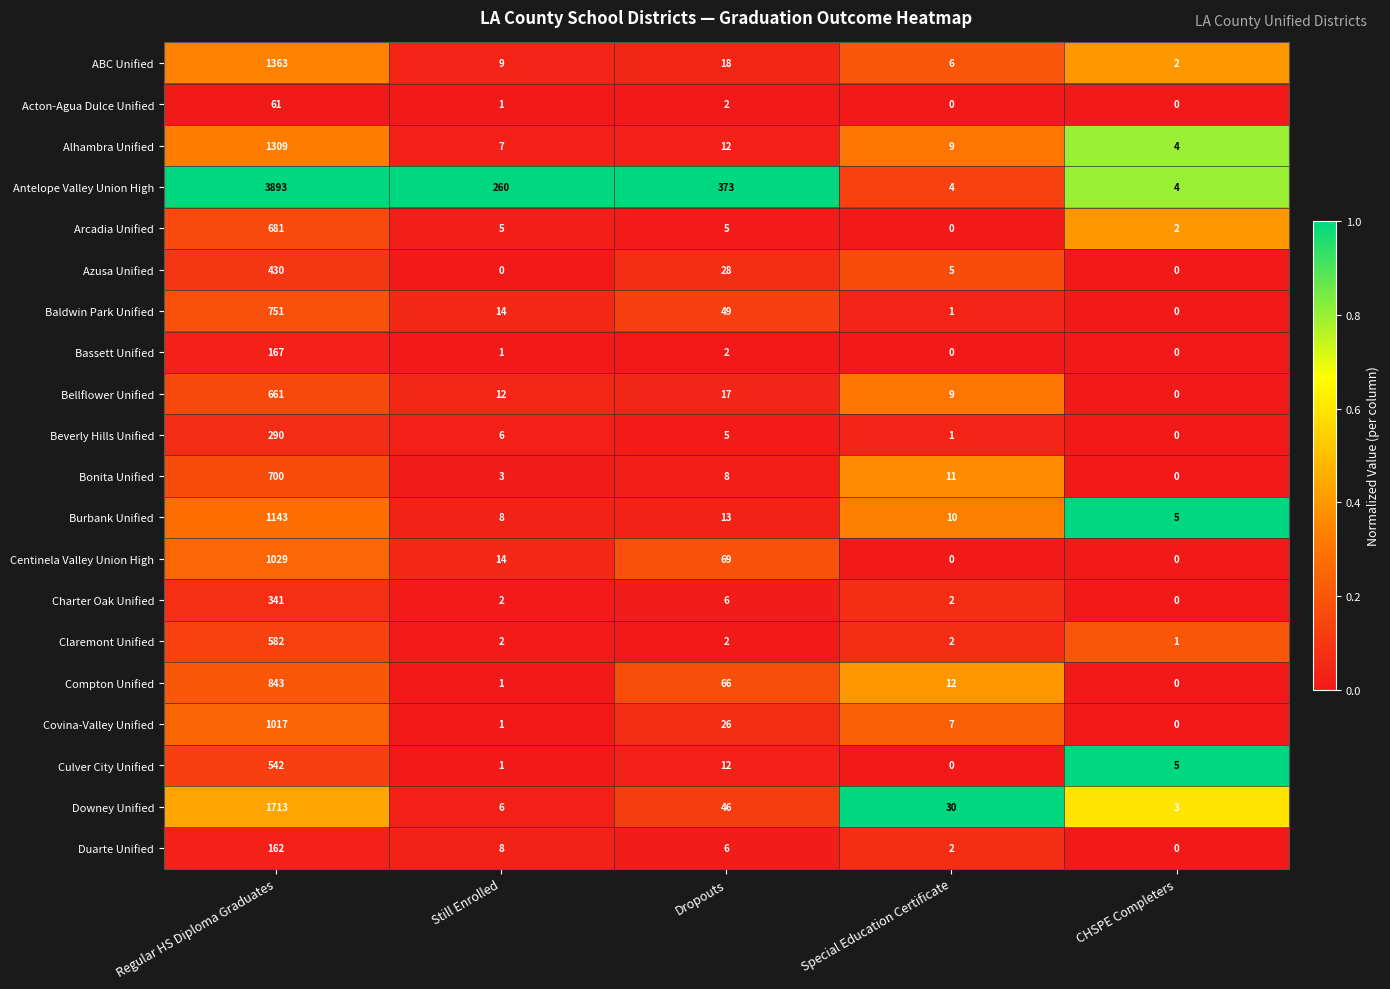

What is the difference between the maximum and minimum values in the Baldwin Park Unified series?

751